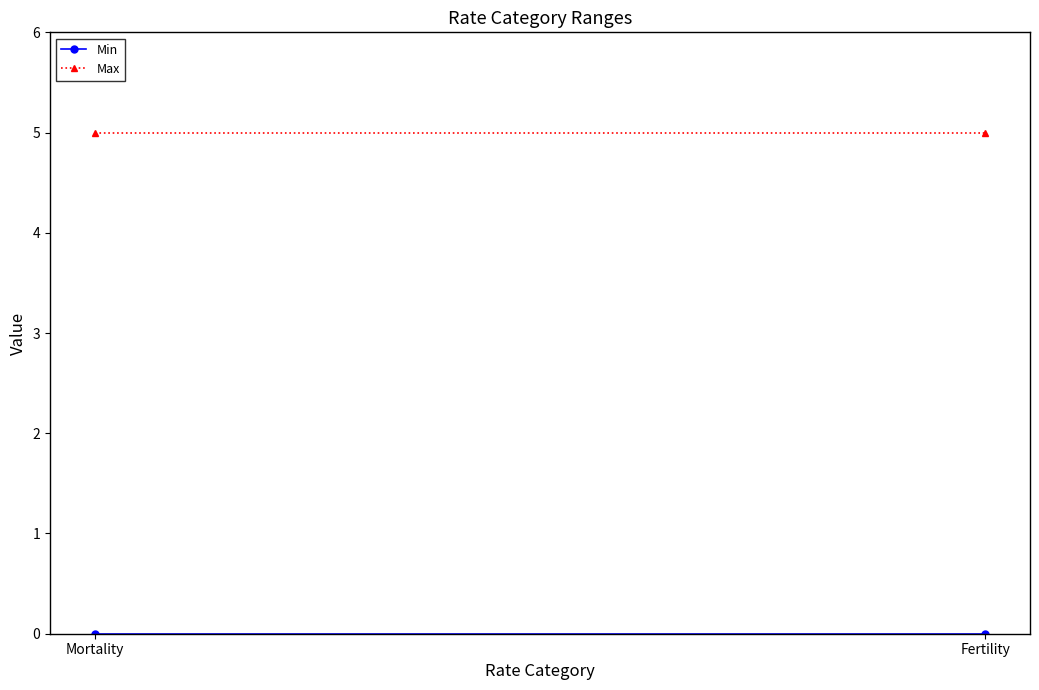

True or false: Min has a value of 0 at Mortality.

True